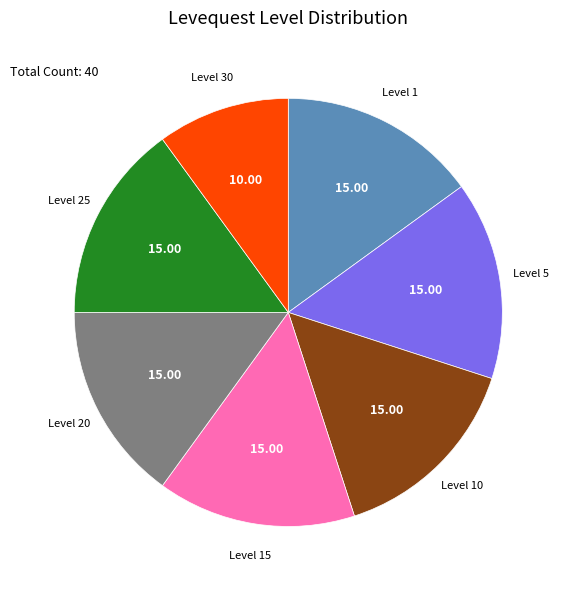

Do Level 30 and Level 5 together represent more than half of the pie?

No